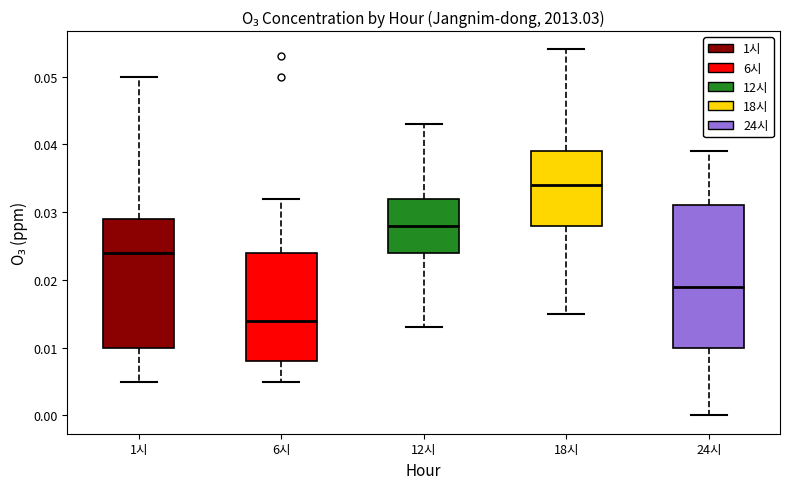

Which box is the tallest, from its lower edge to its upper edge?

24시